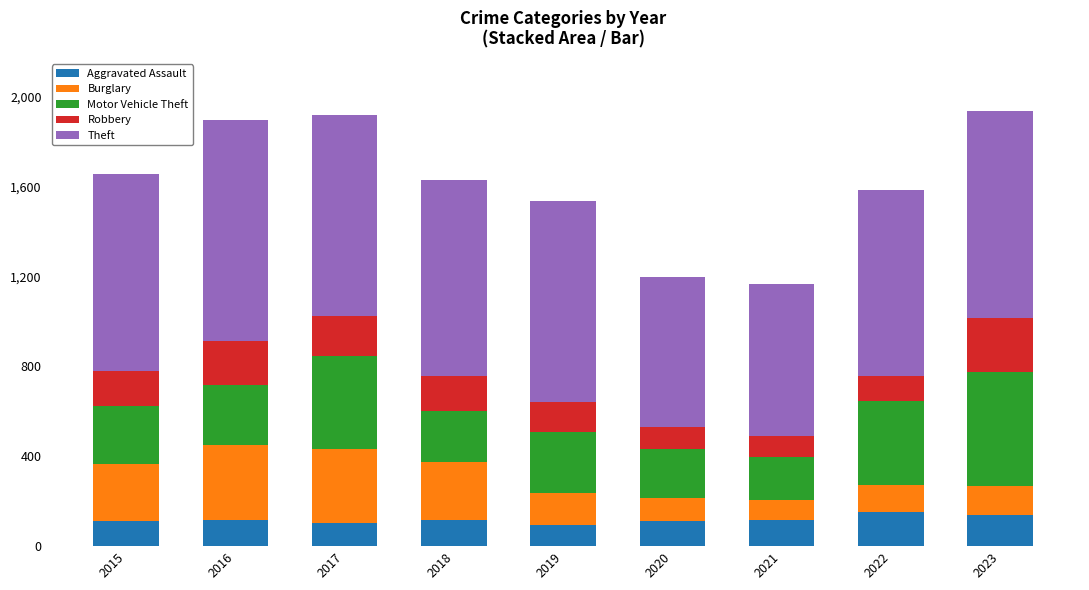

What is the sum of all Aggravated Assault values?

1062